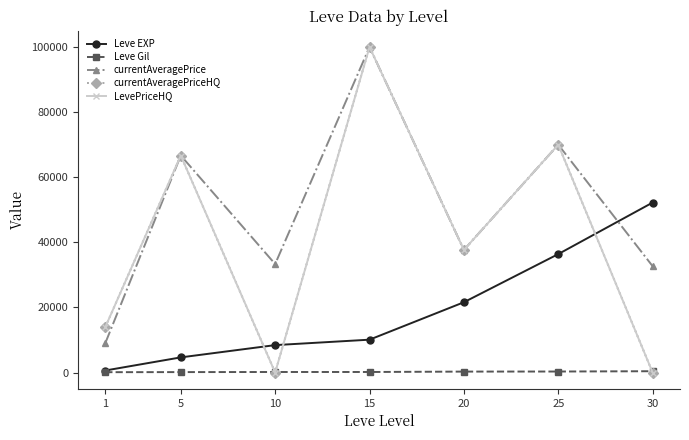

Reading right to left, extract all data points from this chart.

Leve EXP: 30=52220	25=36390	20=21600	15=10100	10=8430	5=4660	1=630
Leve Gil: 30=410	25=317	20=295	15=174	10=172	5=140	1=112
currentAveragePrice: 30=32666	25=69999	20=37666	15=100000	10=33333	5=66666	1=9019
currentAveragePriceHQ: 30=0	25=69999	20=37666	15=100000	10=0	5=66666	1=13945
LevePriceHQ: 30=0	25=69999	20=37666	15=100000	10=0	5=66666	1=13945